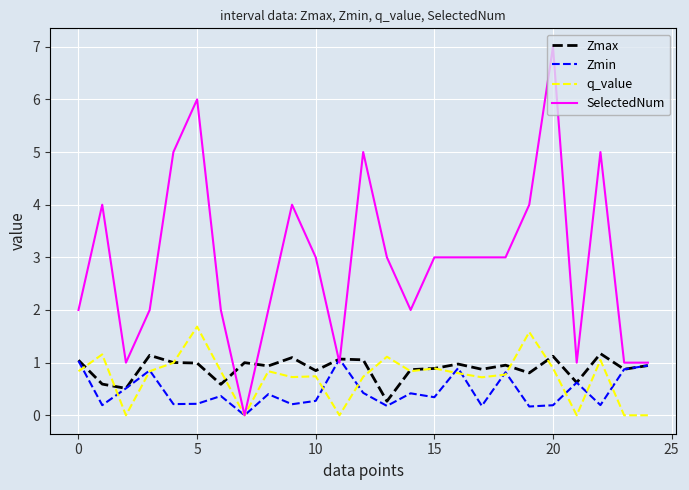

Which series has the largest total across all categories?

SelectedNum